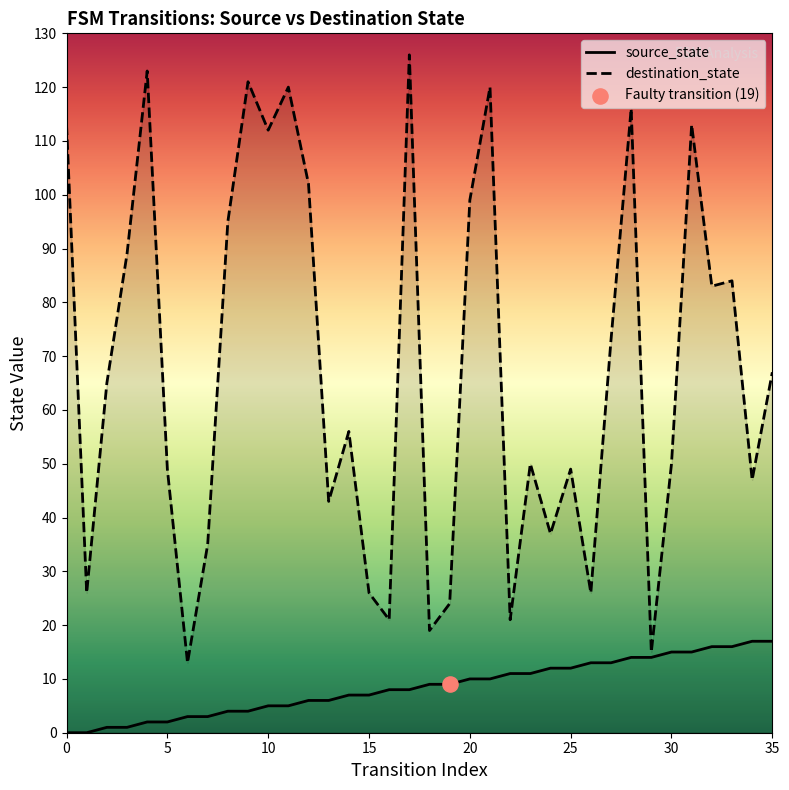

At which category is the sum across all series the highest?

17